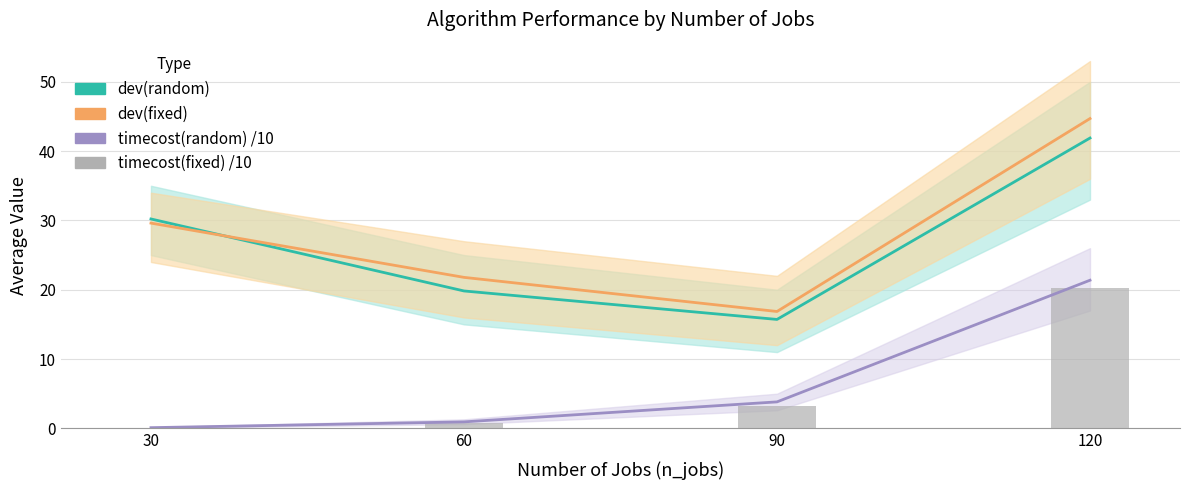

Reading left to right, extract all data points from this chart.

dev(random): 30.2	19.8	15.7	41.9
dev(fixed): 29.6	21.8	16.9	44.7
timecost(random) /10: 0.1	0.9	3.8	21.4
timecost(fixed) /10: 0.1	0.8	3.3	20.3